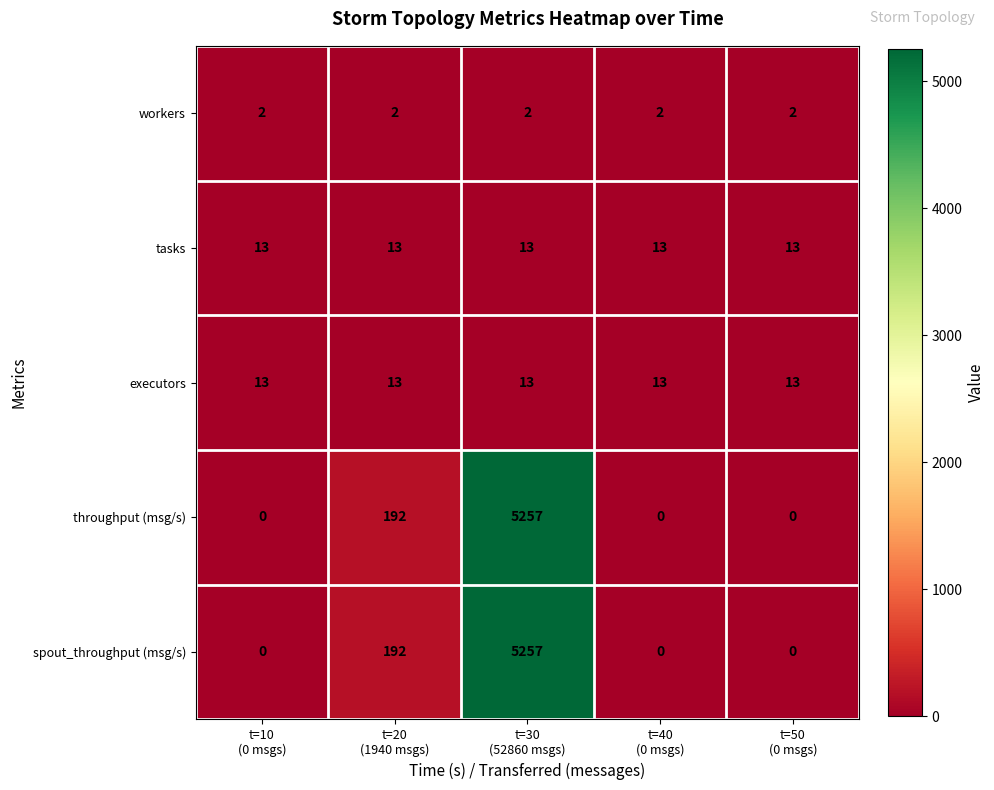

What is the greatest value displayed?

5257